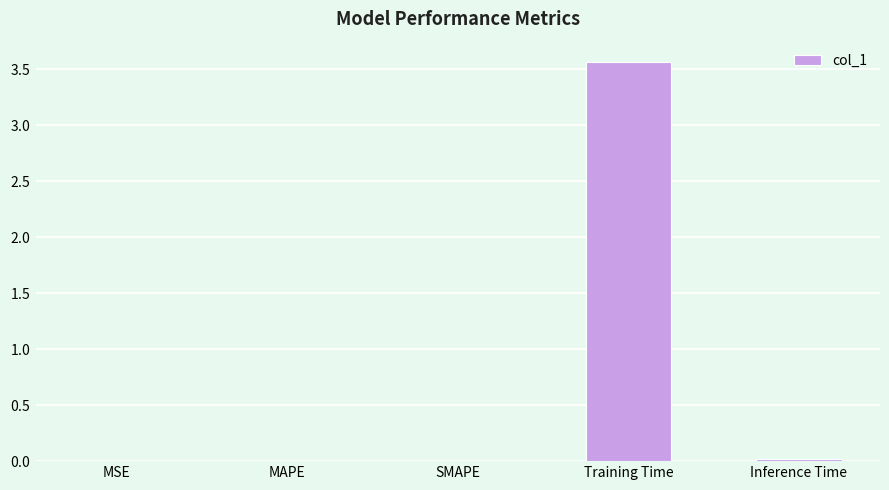

Are the bars horizontal?

No